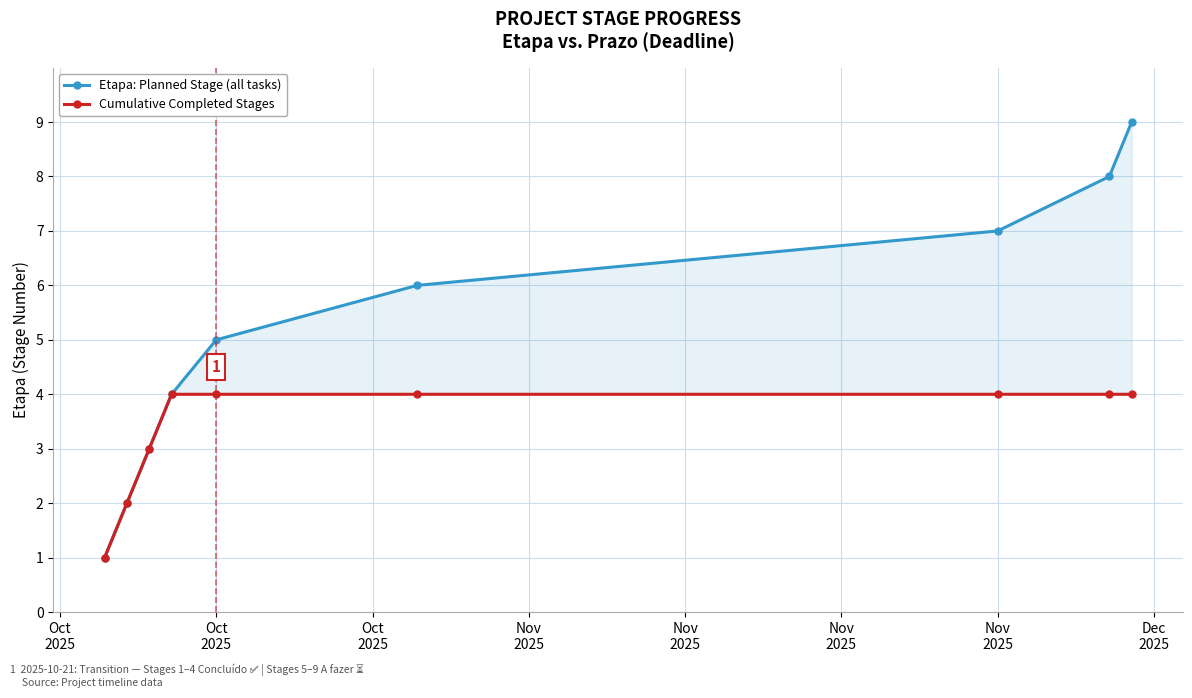

Between Oct
2025 and Dec
2025, which series saw the biggest shift?

Etapa: Planned Stage (all tasks)